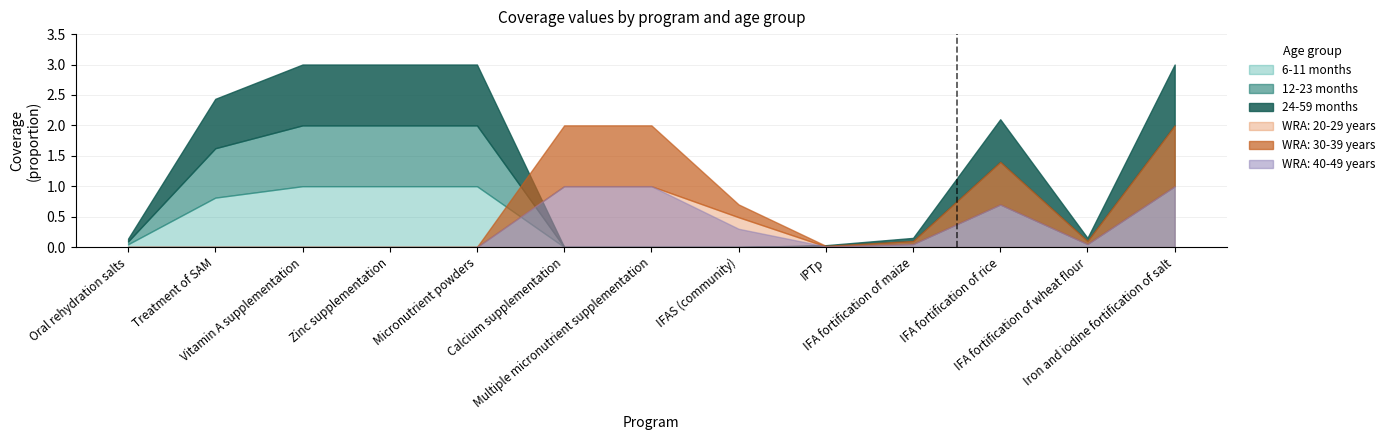

Count the number of data series in this chart.

6